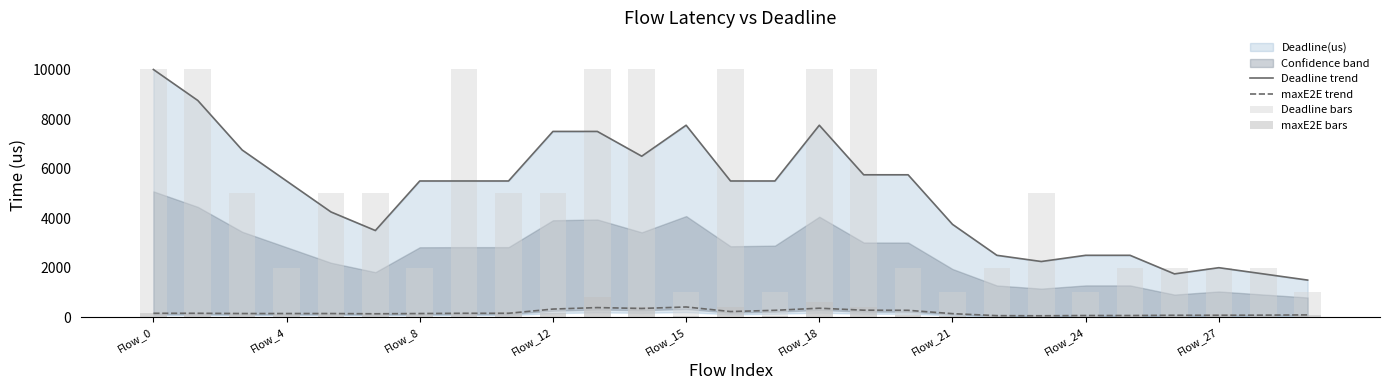

How many groups of bars are there?

27